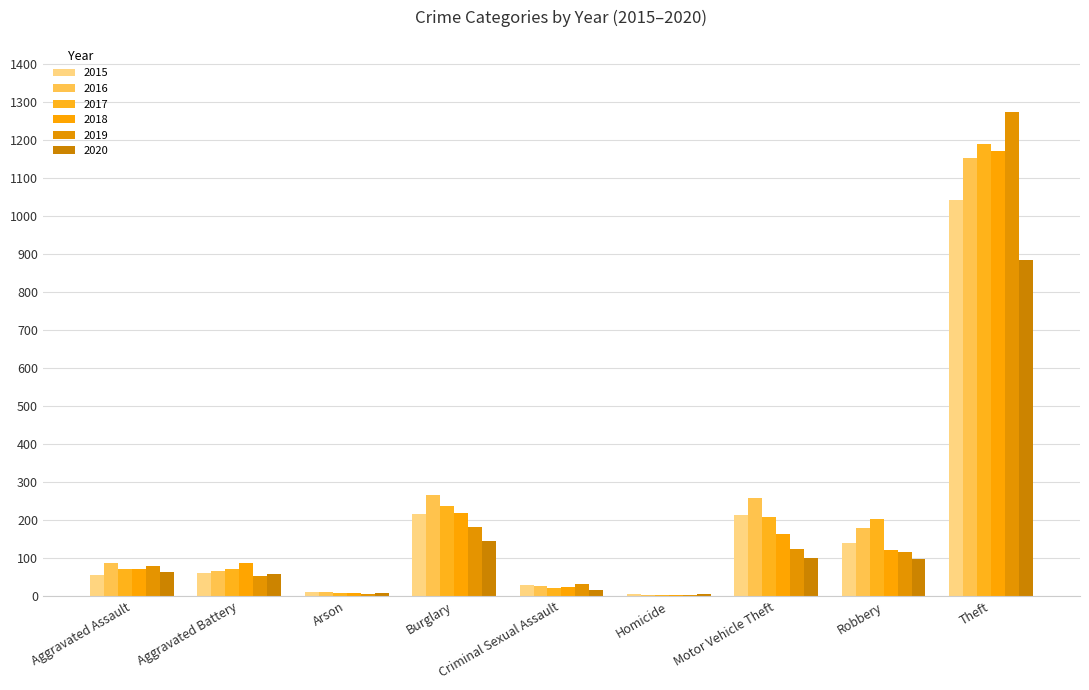

Is it true that 2019 equals 1272 at Theft?

True